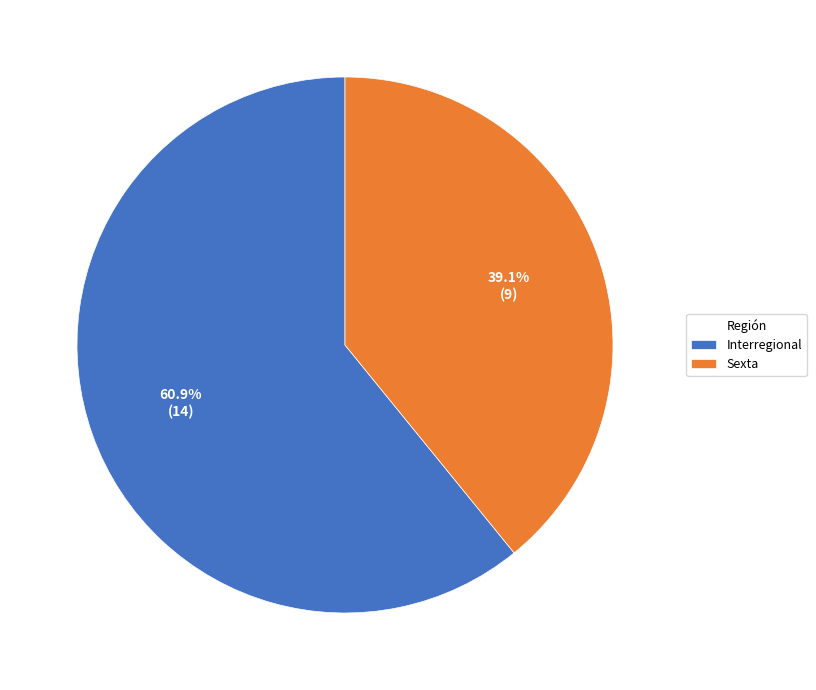

Which slice is the smallest?

Sexta